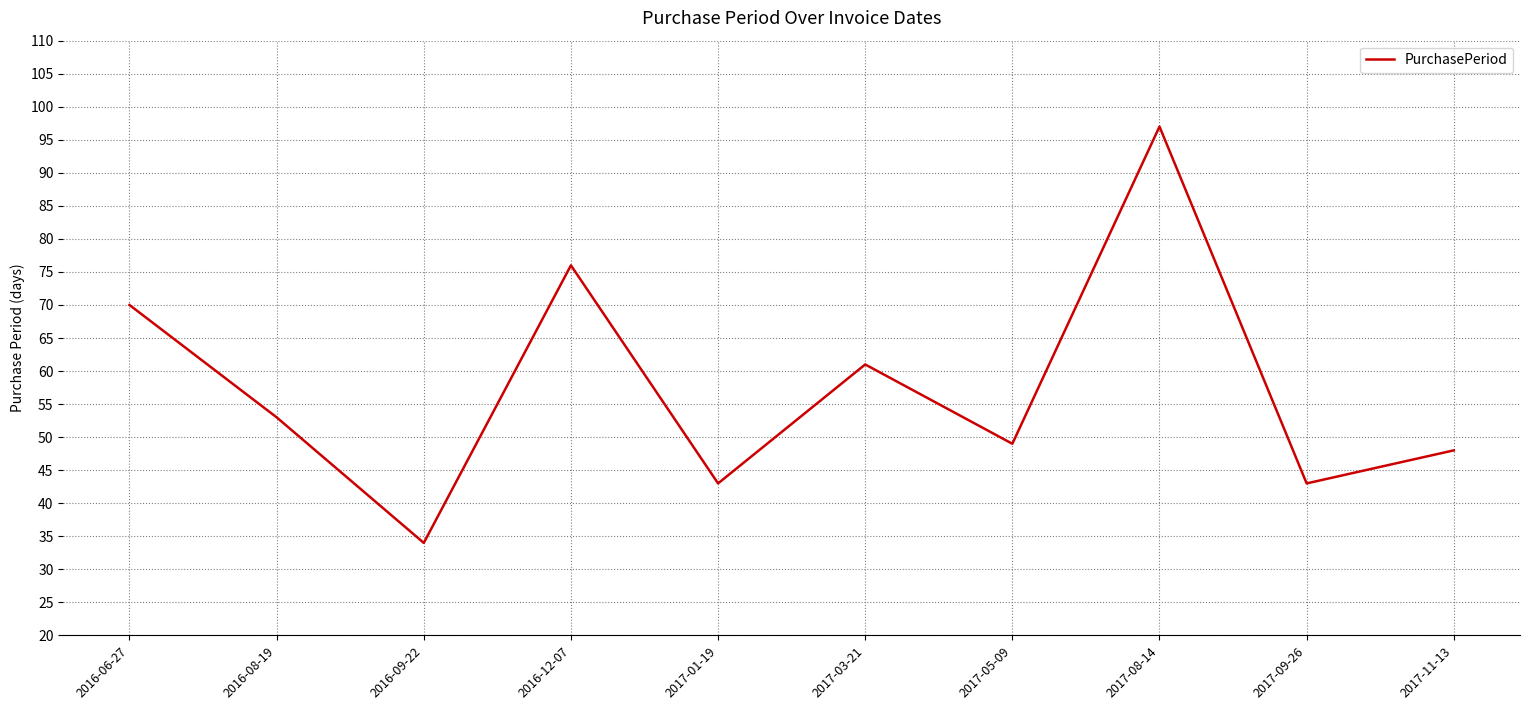

What is the difference between the maximum and minimum values?

63